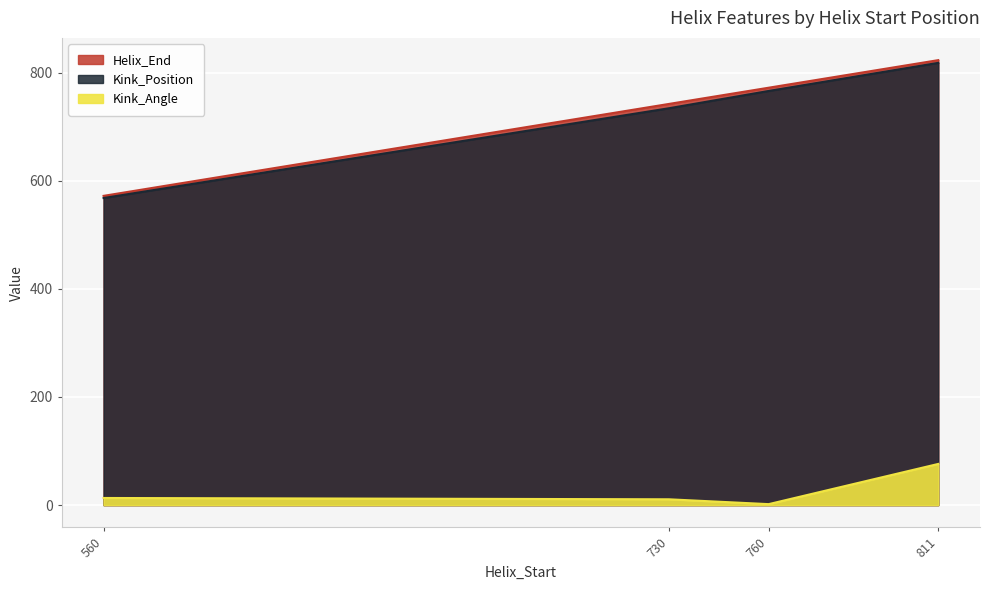

True or false: Kink_Angle and Kink_Position cross at least once.

False